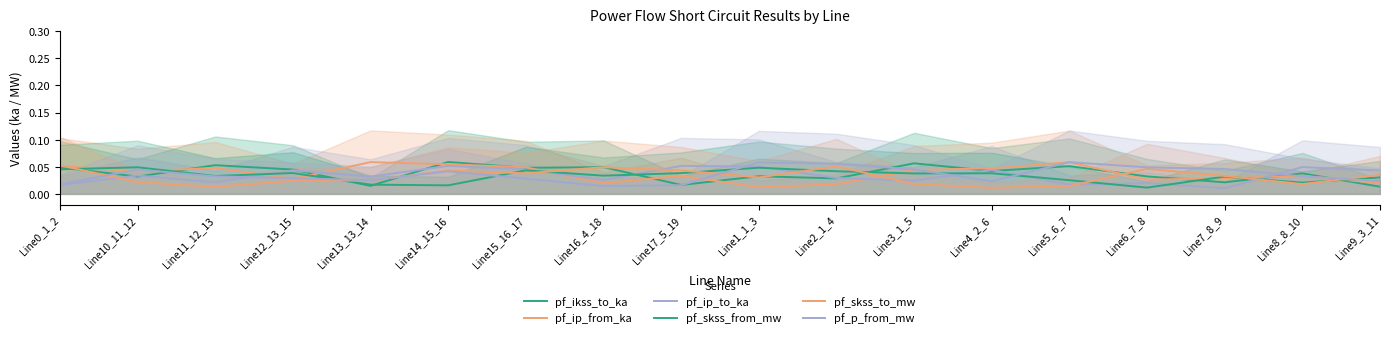

How many distinct data groups are displayed?

6